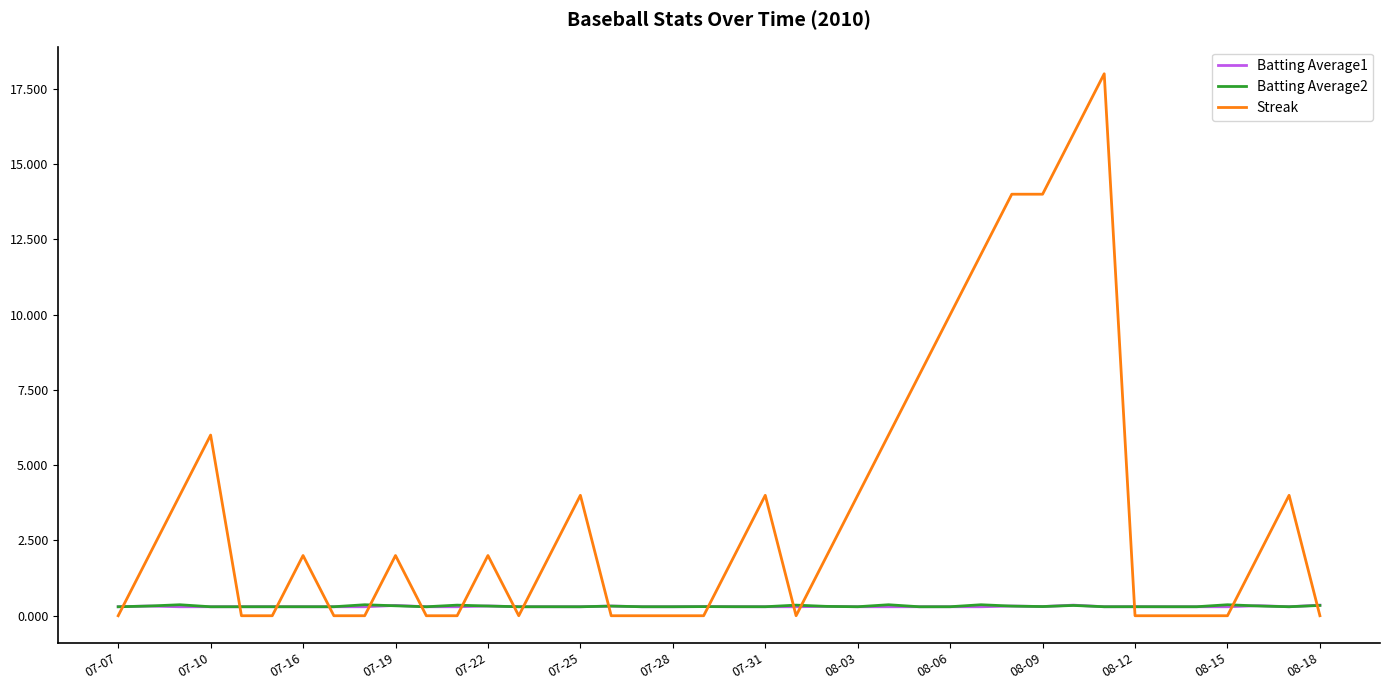

What is the difference between the second highest and minimum values in the Batting Average2 series?

0.1